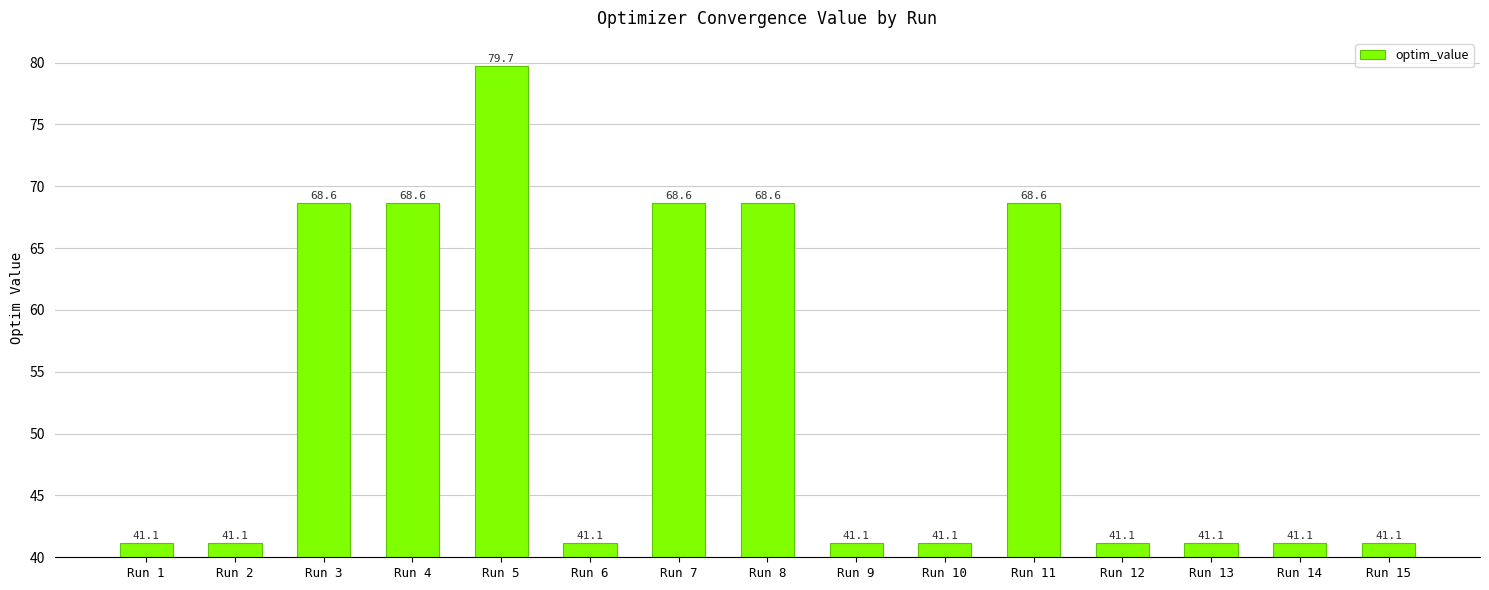

Reading right to left, extract all data points from this chart.

Run 15=41.1	Run 14=41.1	Run 13=41.1	Run 12=41.1	Run 11=68.6	Run 10=41.1	Run 9=41.1	Run 8=68.6	Run 7=68.6	Run 6=41.1	Run 5=79.7	Run 4=68.6	Run 3=68.6	Run 2=41.1	Run 1=41.1